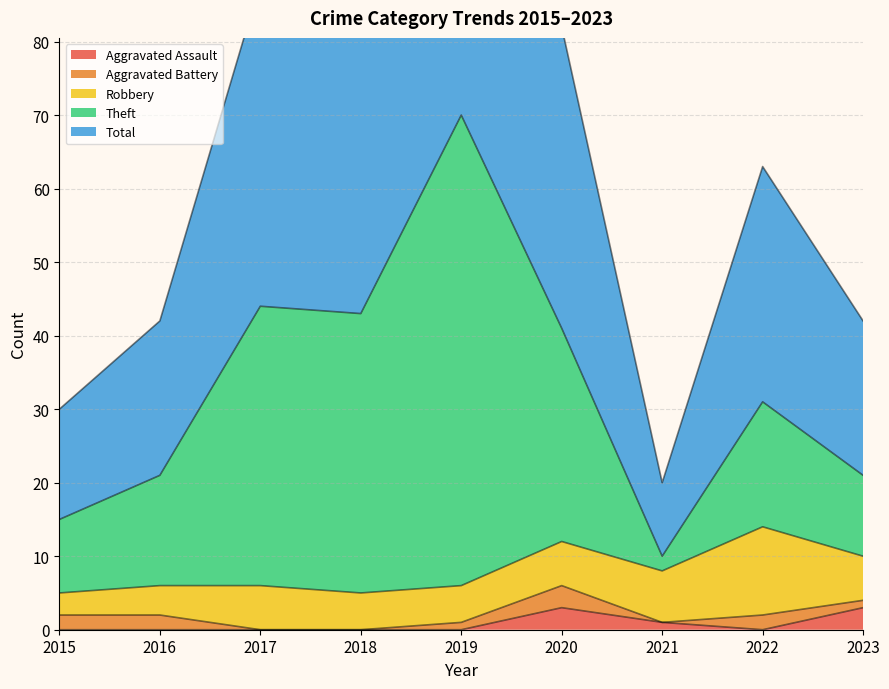

What is the difference between the second highest and second lowest values in the Total series?

58